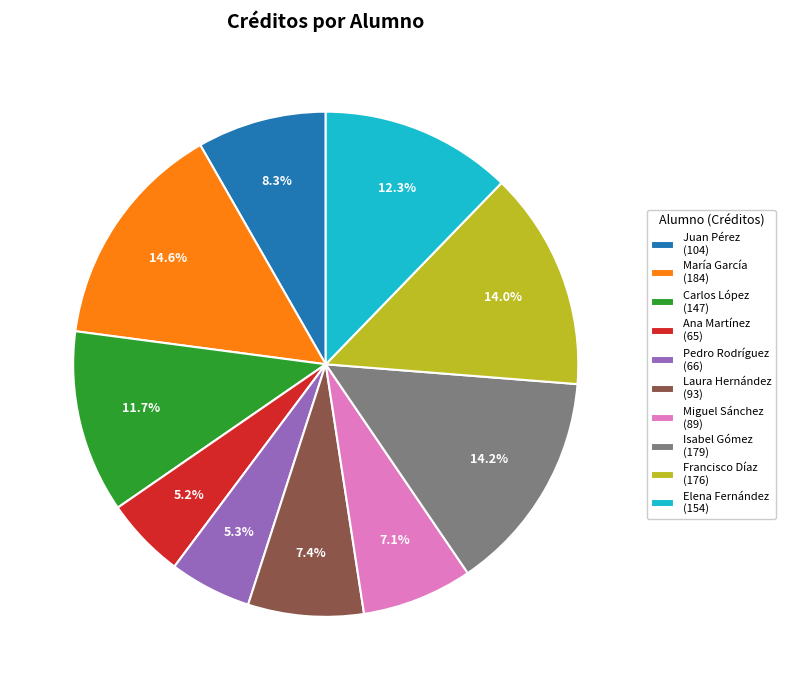

Combined, do Ana Martínez and Miguel Sánchez account for over 50%?

No